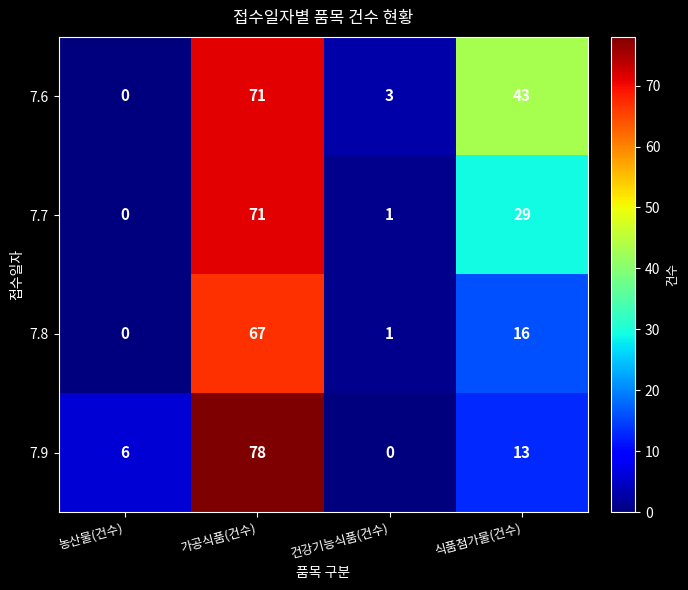

Is it true that 7.6 equals 115 at 가공식품(건수)?

False